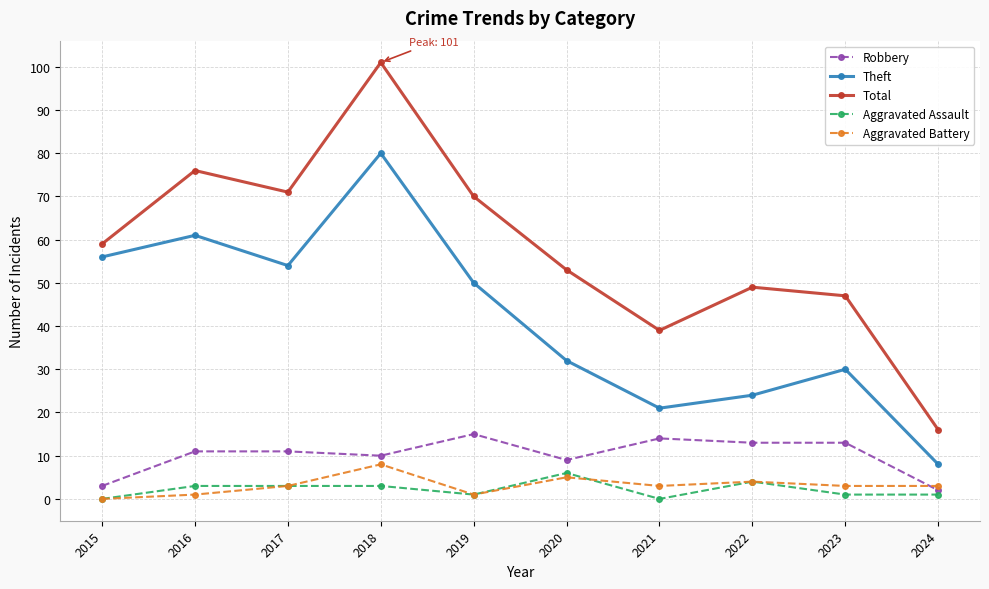

Which label corresponds to the largest value in the chart?

2018